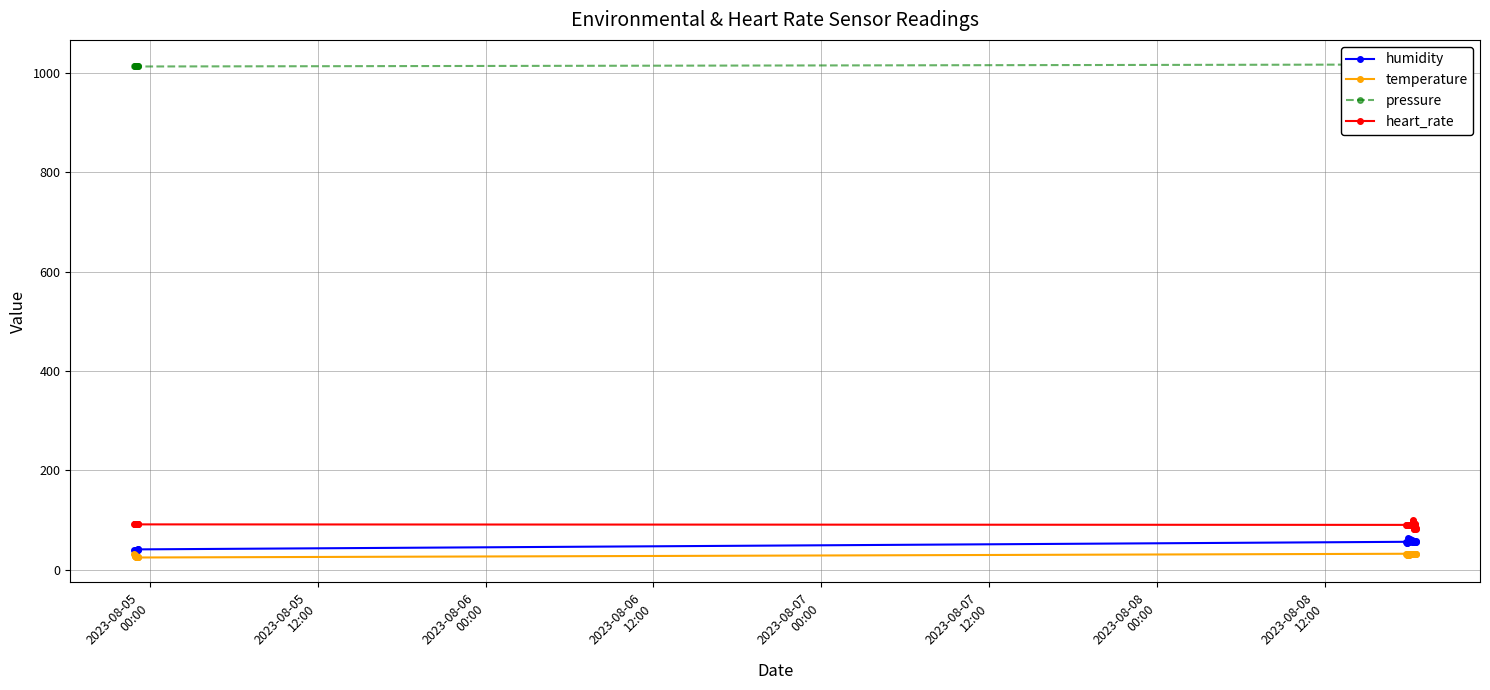

True or false: pressure has more than 0 points higher than both neighbors.

True